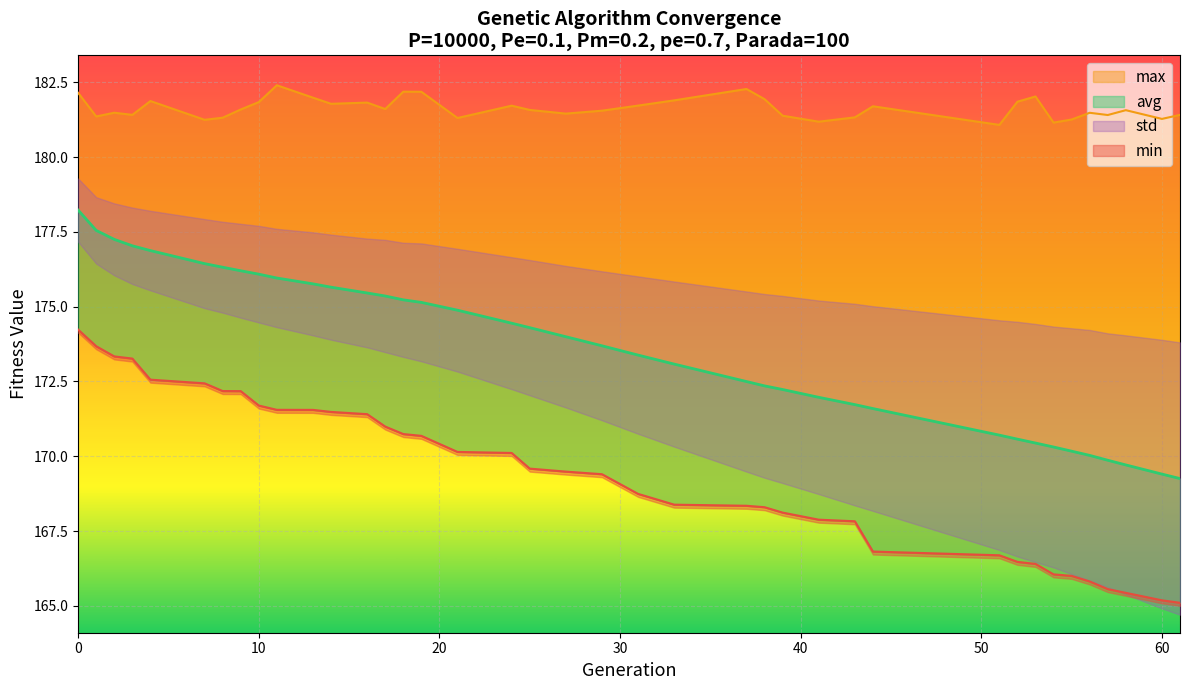

At which label is min closest to 169?

31